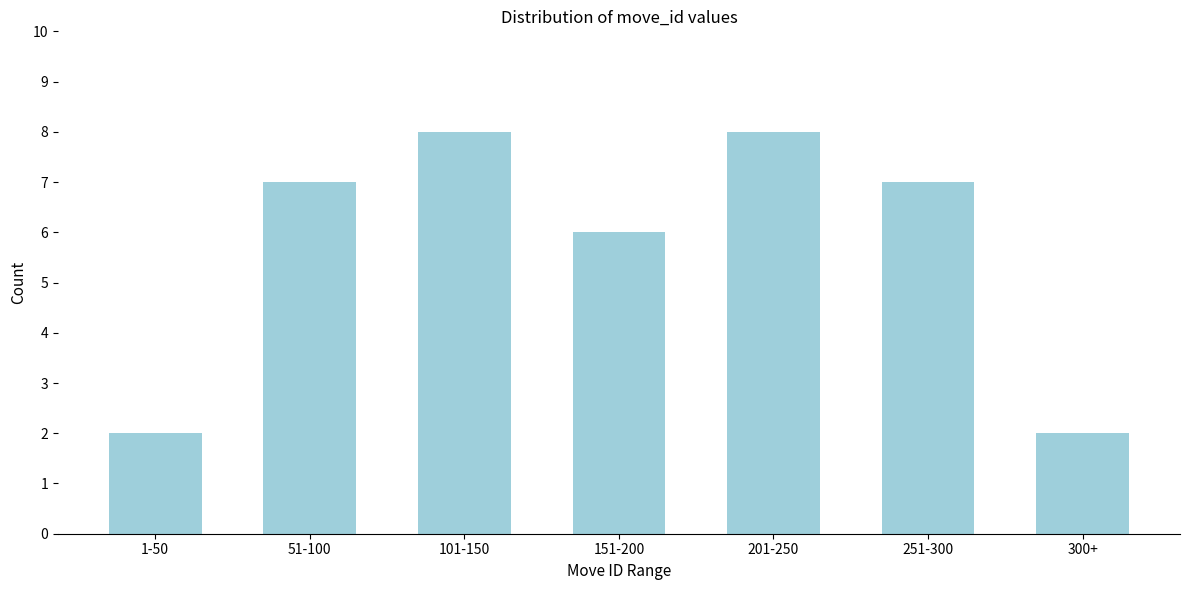

Reading left to right, what are all the values shown in this chart?

2	7	8	6	8	7	2